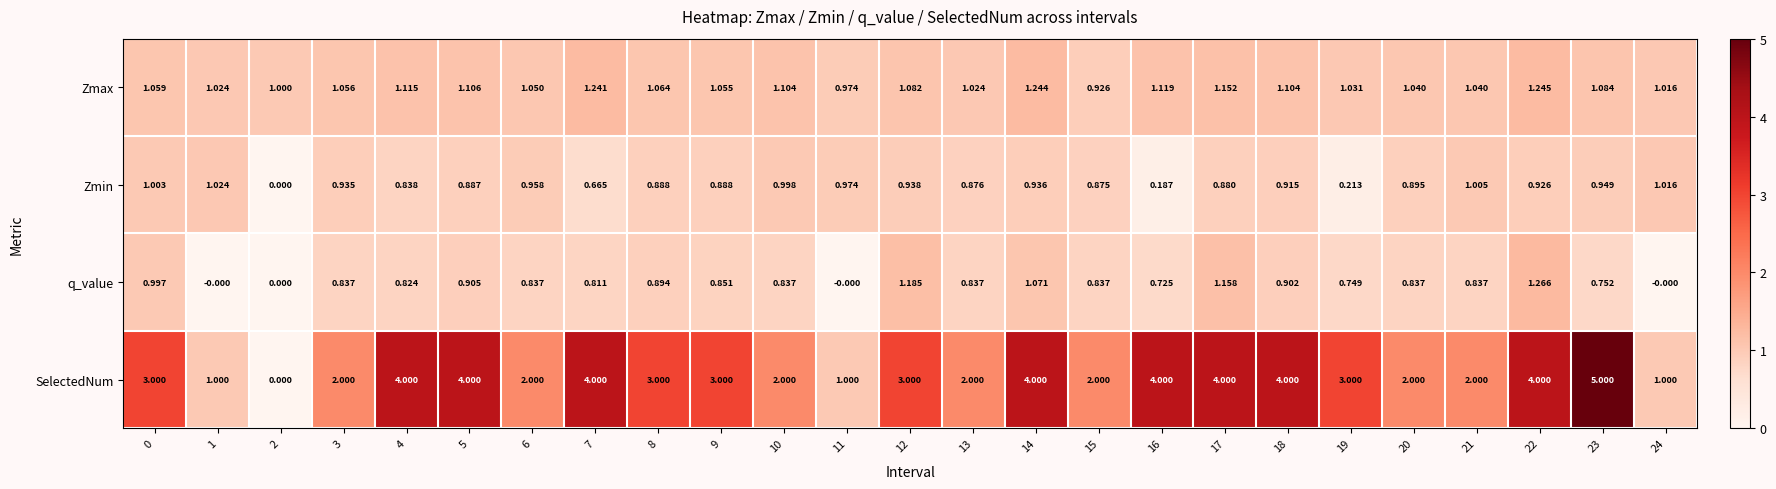

Which series has the largest total across all categories?

SelectedNum